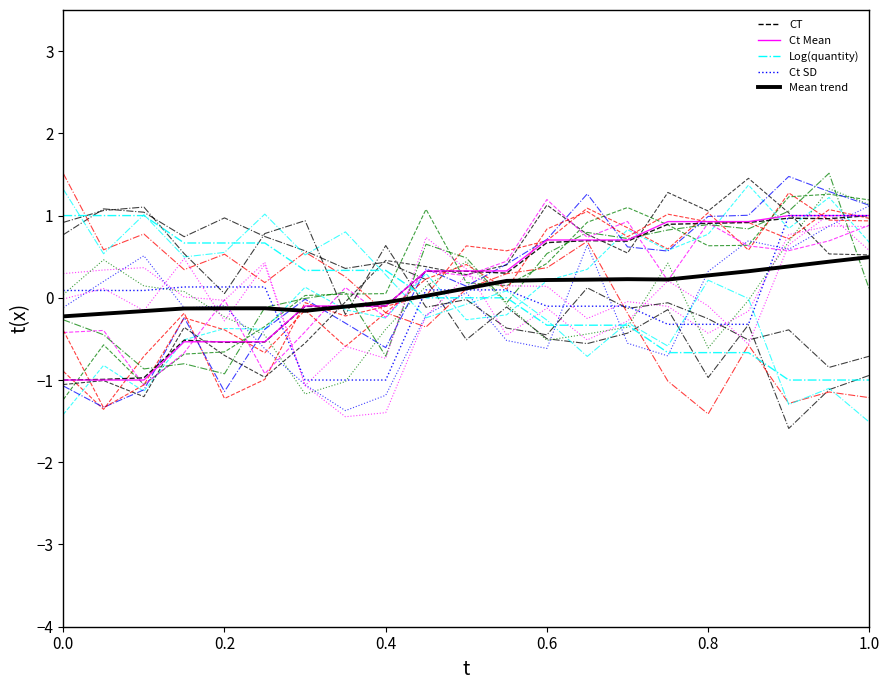

True or false: Log(quantity) has more than 0 points higher than both neighbors.

False